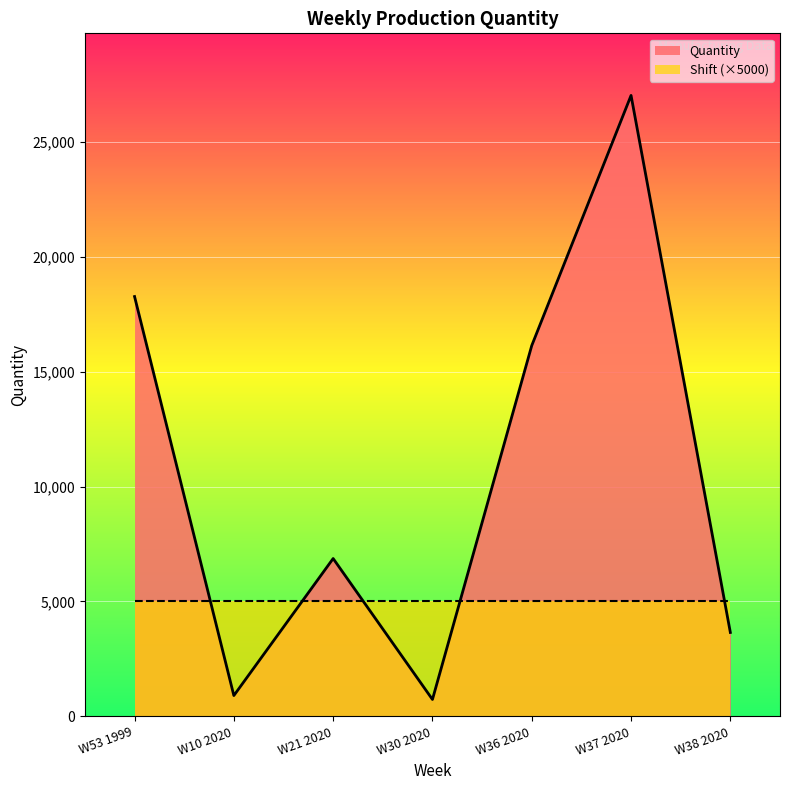

Reading left to right, what are all the values shown in this chart?

18263	908	6868	738	16130	27010	3652